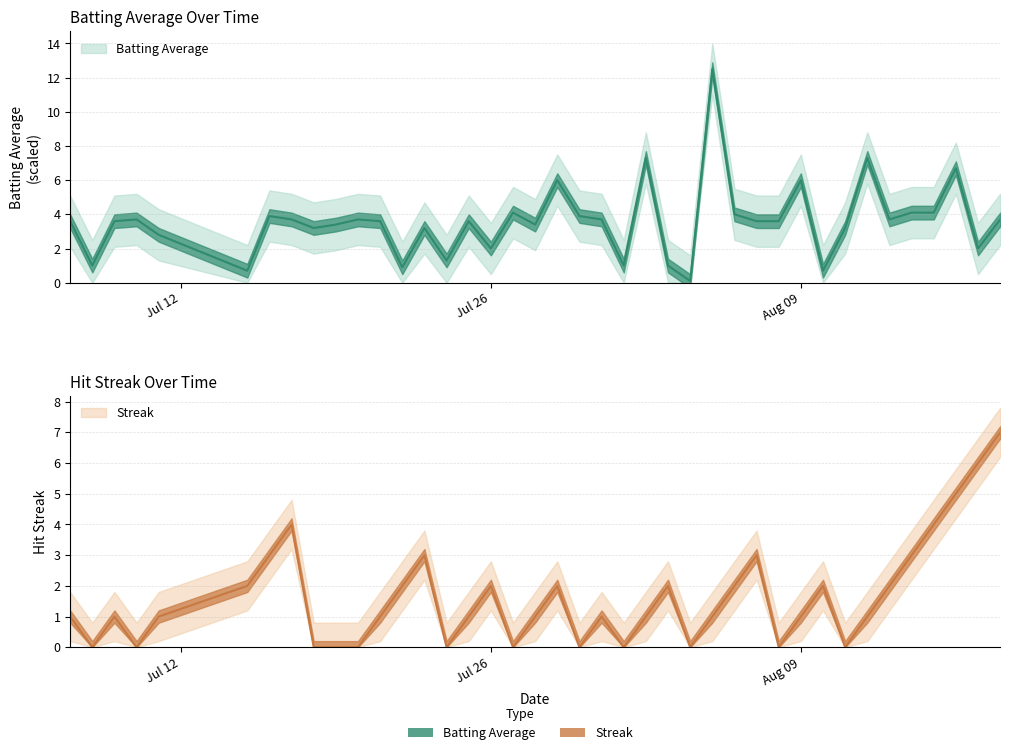

What are all the series names shown in the legend?

Batting Average, Streak